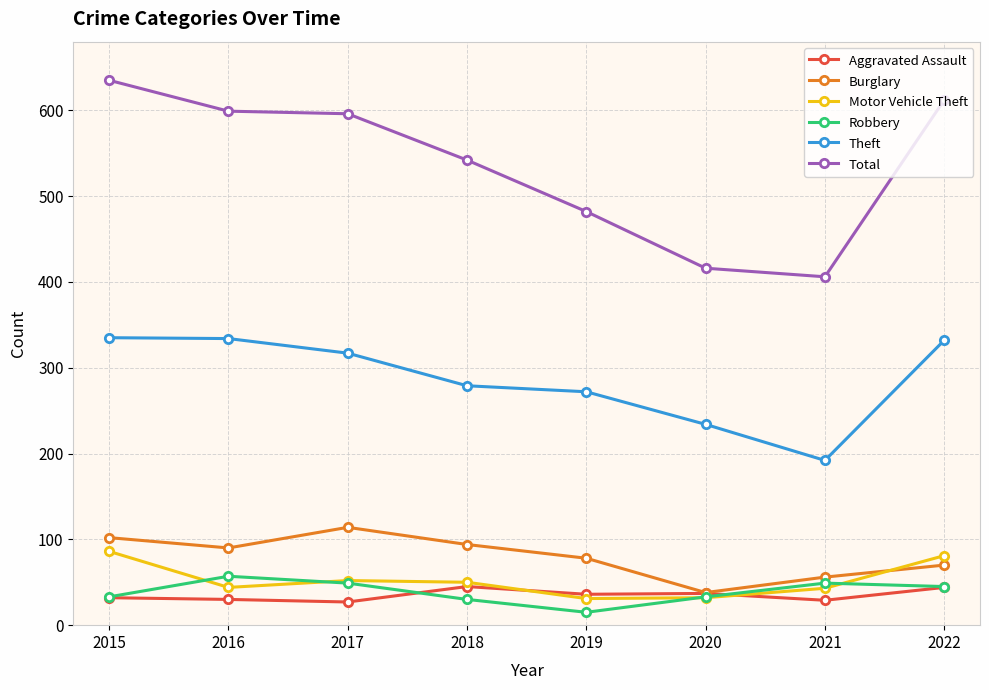

True or false: Total and Theft cross at least once.

False